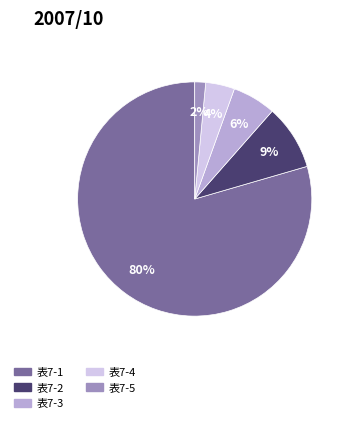

To the nearest percent, what is the combined percentage of 表7-5 and 表7-1?

81%